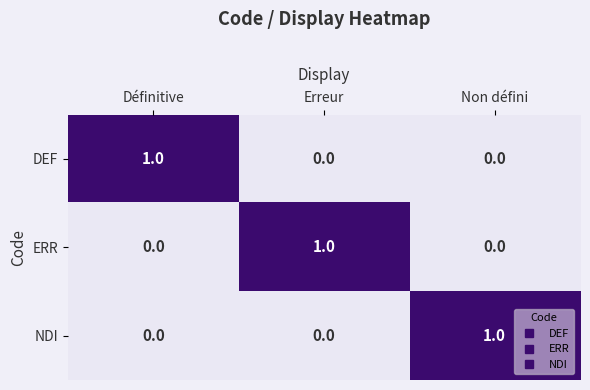

Reading left to right, extract all data points from this chart.

DEF: Définitive=1	Erreur=0	Non défini=0
ERR: Définitive=0	Erreur=1	Non défini=0
NDI: Définitive=0	Erreur=0	Non défini=1